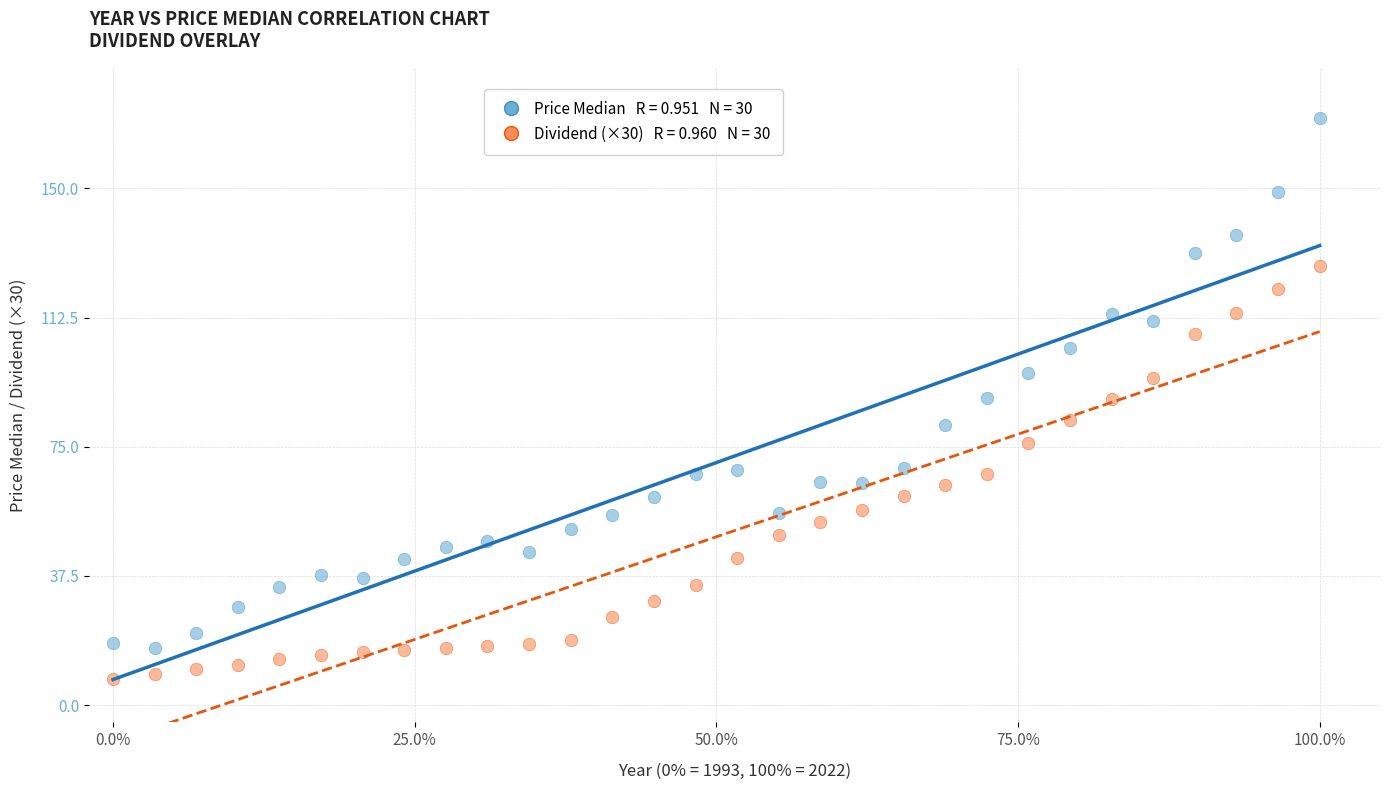

Across all data points, what is the range of X values (max minus min)?

100.0